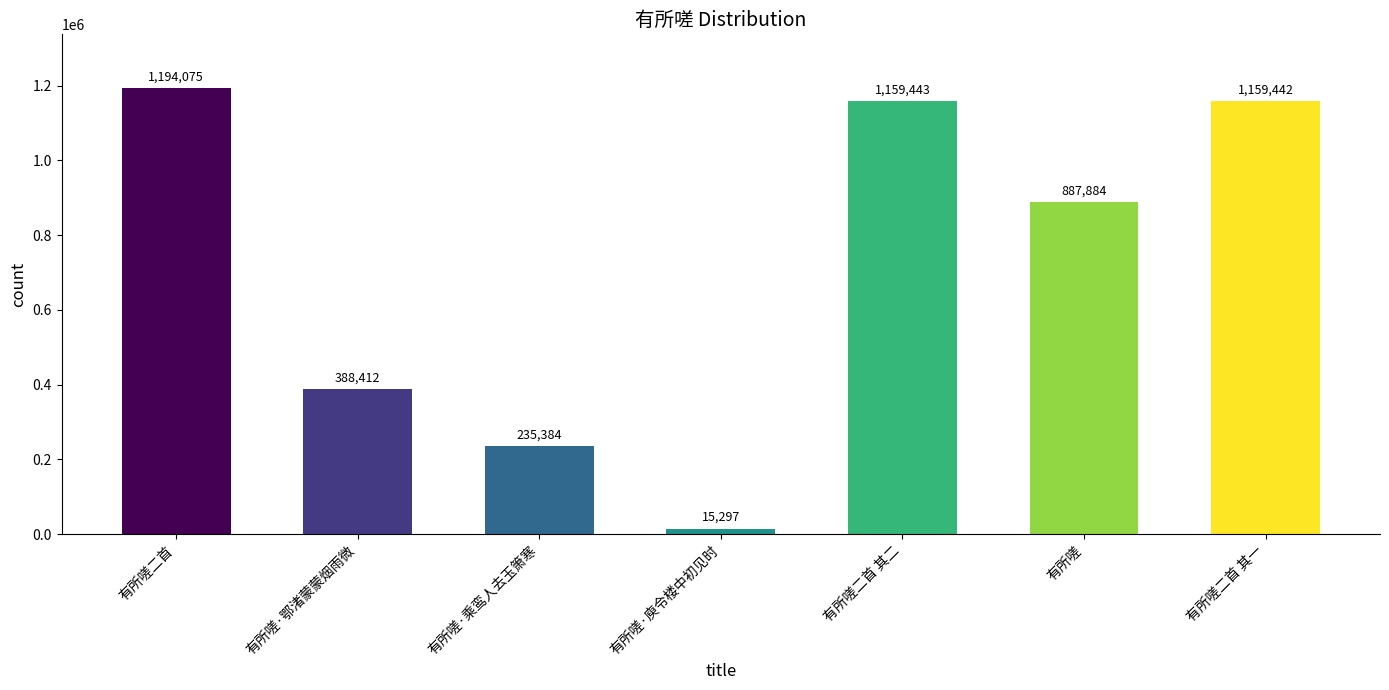

Rank the categories by value from lowest to highest.

有所嗟·庾令楼中初见时, 有所嗟·乘鸾人去玉箫寒, 有所嗟·鄂渚蒙蒙烟雨微, 有所嗟, 有所嗟二首 其一, 有所嗟二首 其二, 有所嗟二首